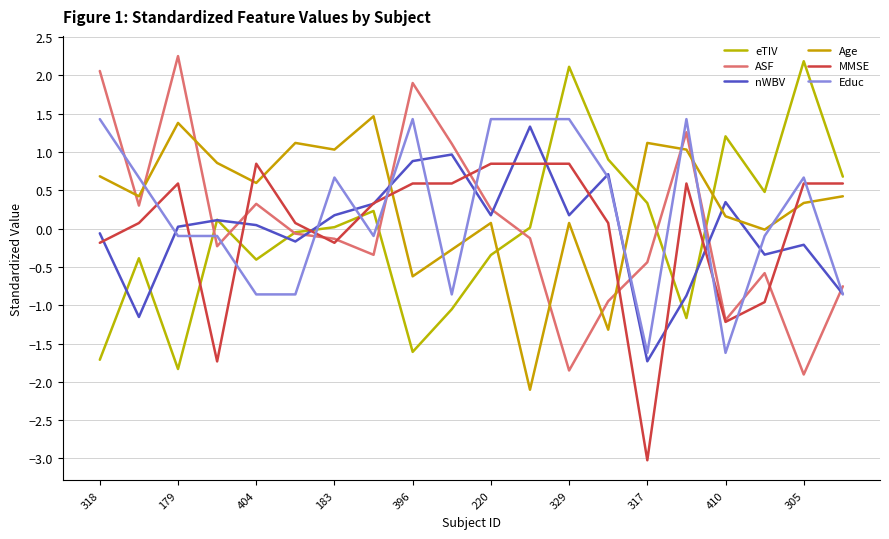

Does the chart have visible grid lines?

Yes